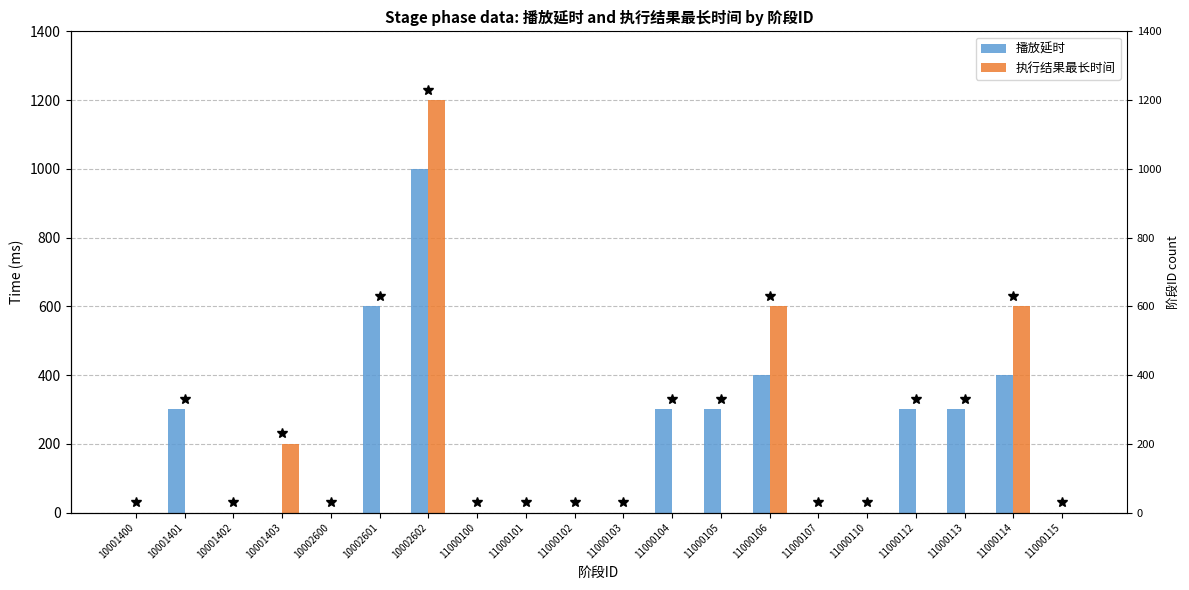

At 11000102, list the series in order from largest to smallest.

播放延时, 执行结果最长时间